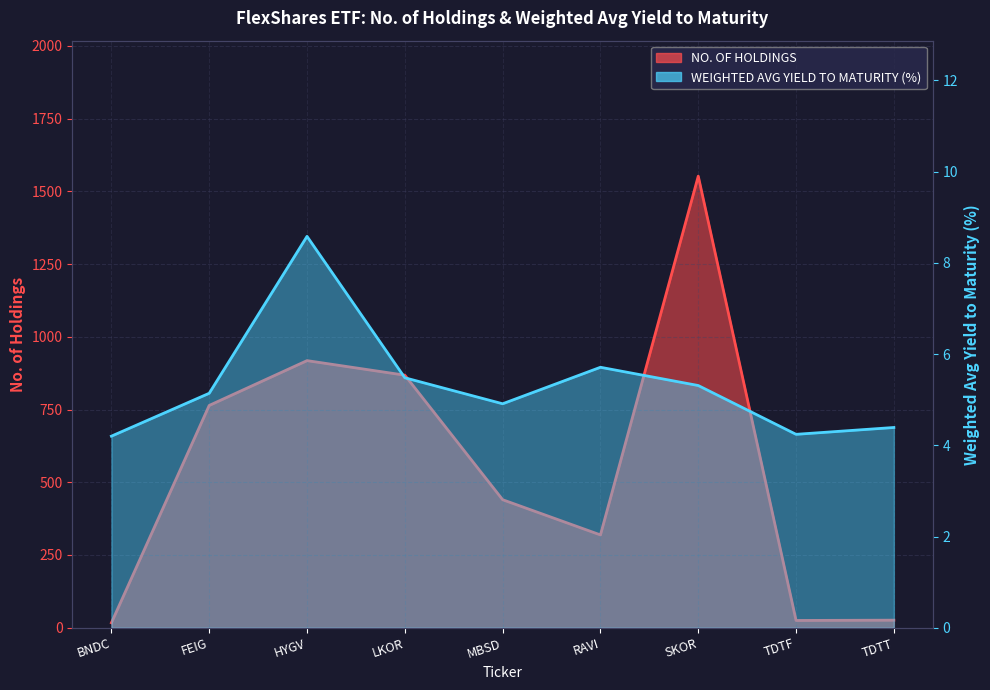

What is the label of the 6th point from the left?

RAVI